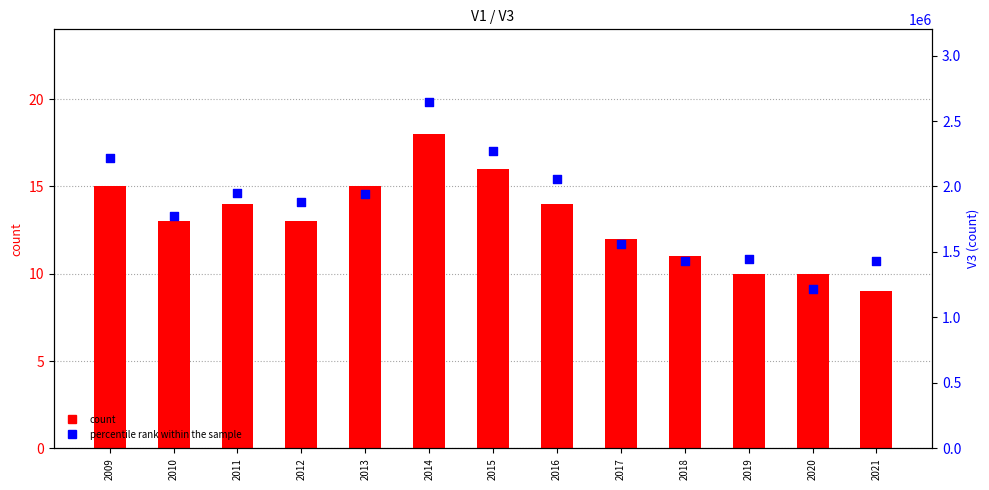

Is the value of count at 2009 greater than the value of percentile rank within the sample at 2014?

No